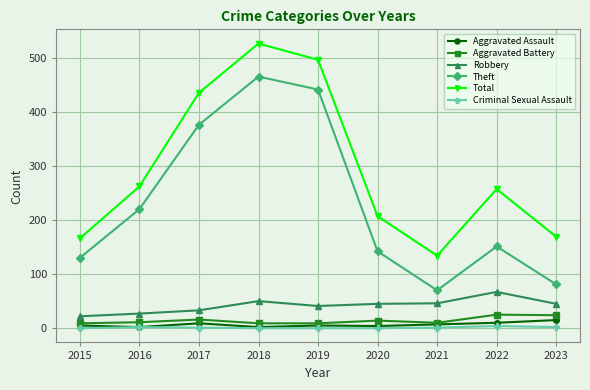

What is the greatest value displayed?

526